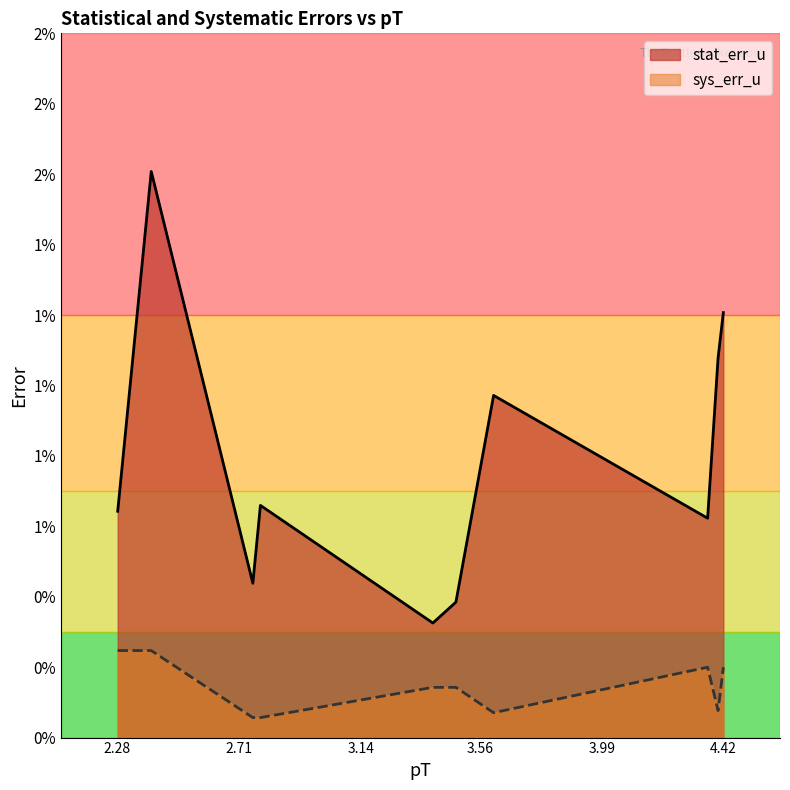

What are all the series names shown in the legend?

stat_err_u, sys_err_u